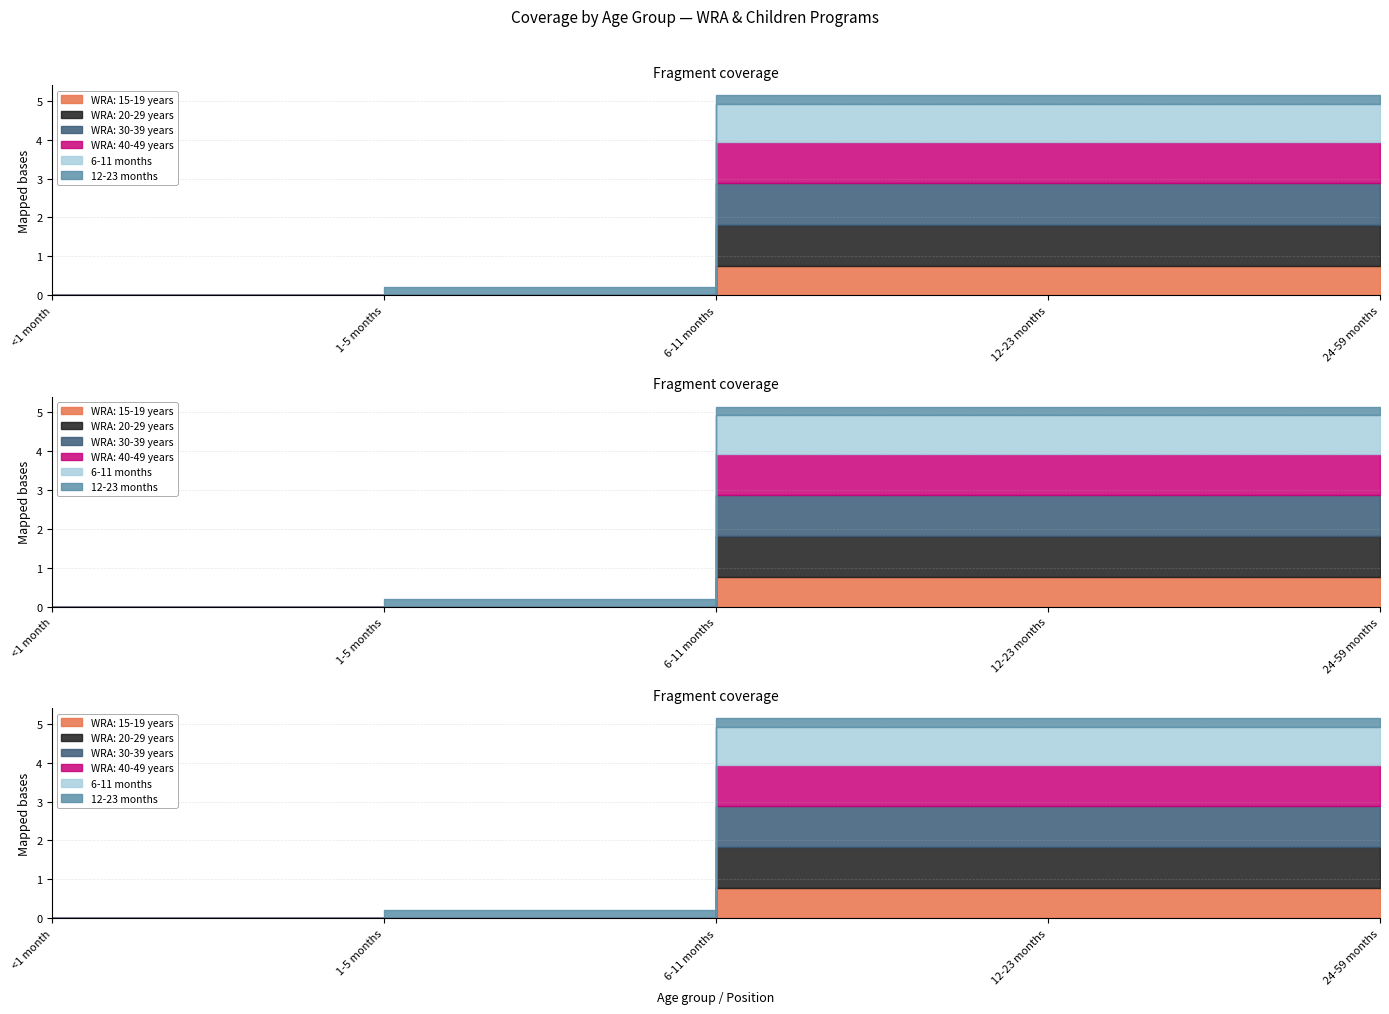

Between 6-11 months and 12-23 months, which series saw the biggest shift?

WRA: 15-19 years